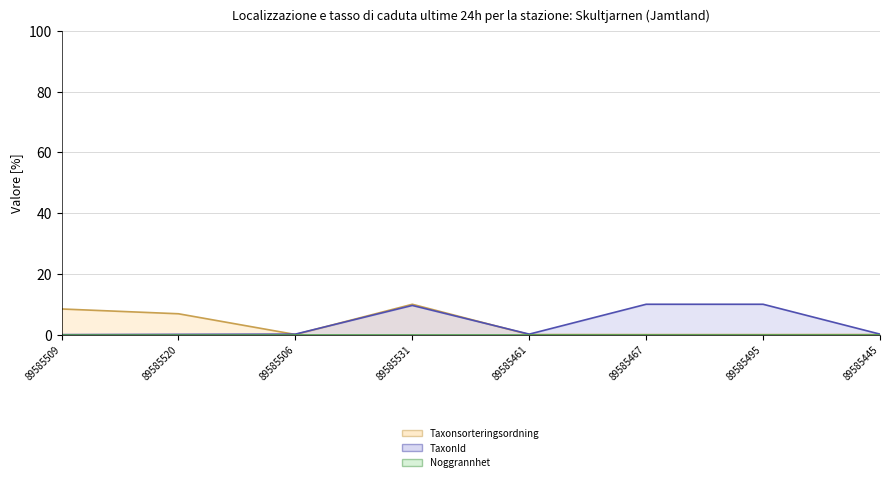

Between which two adjacent categories do TaxonId (line) and Taxonsorteringsordning (line) first intersect?

89585520 and 89585506